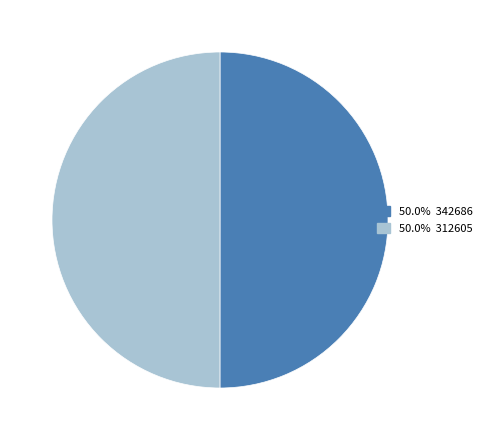

Count the number of slices in the pie.

2